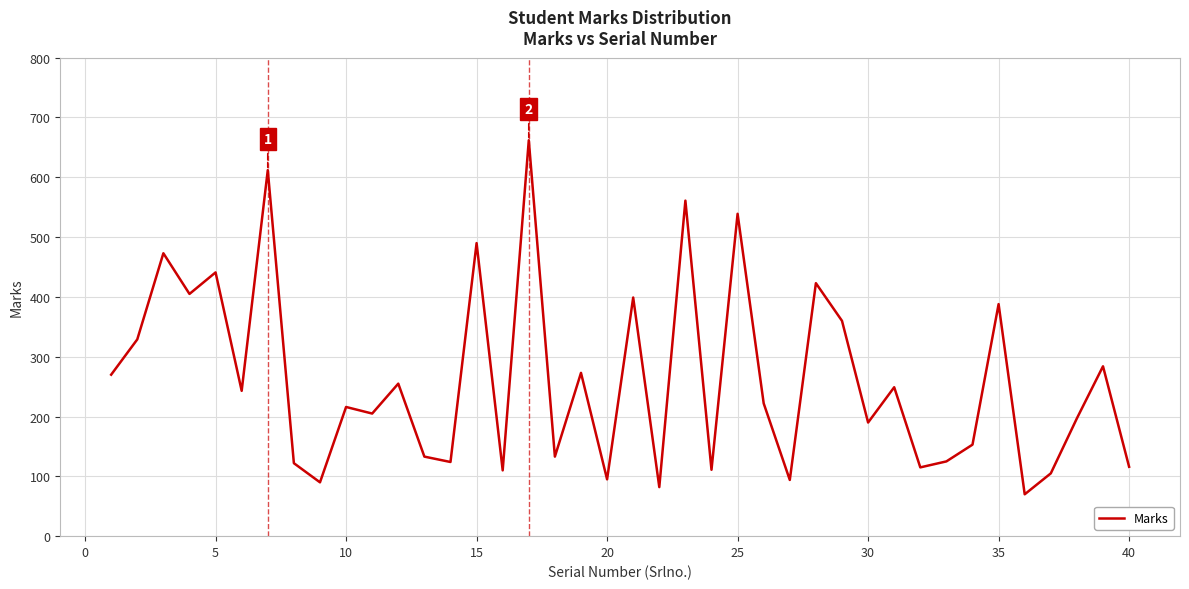

What is the greatest value displayed?

662